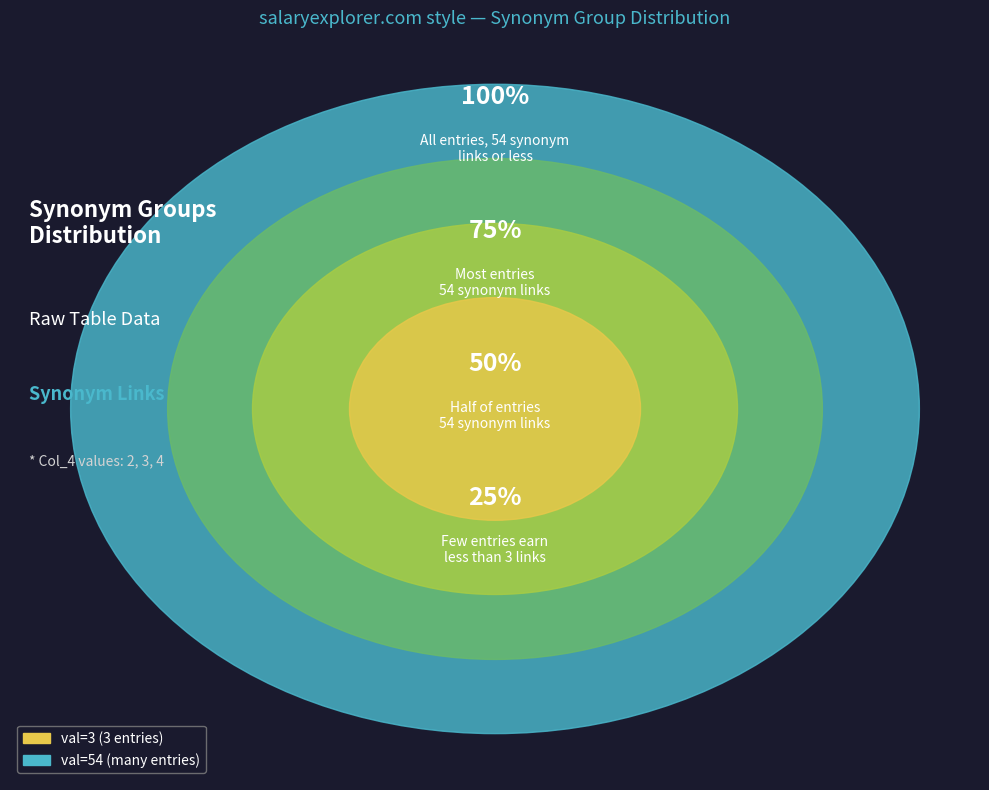

Is there a majority slice in this chart?

No